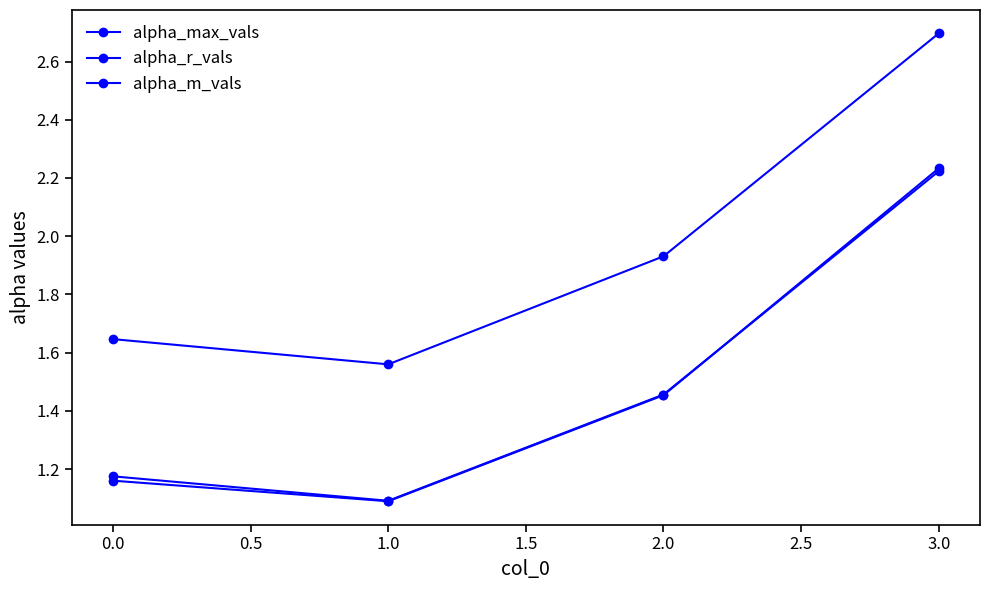

How many data points does each series have?

4